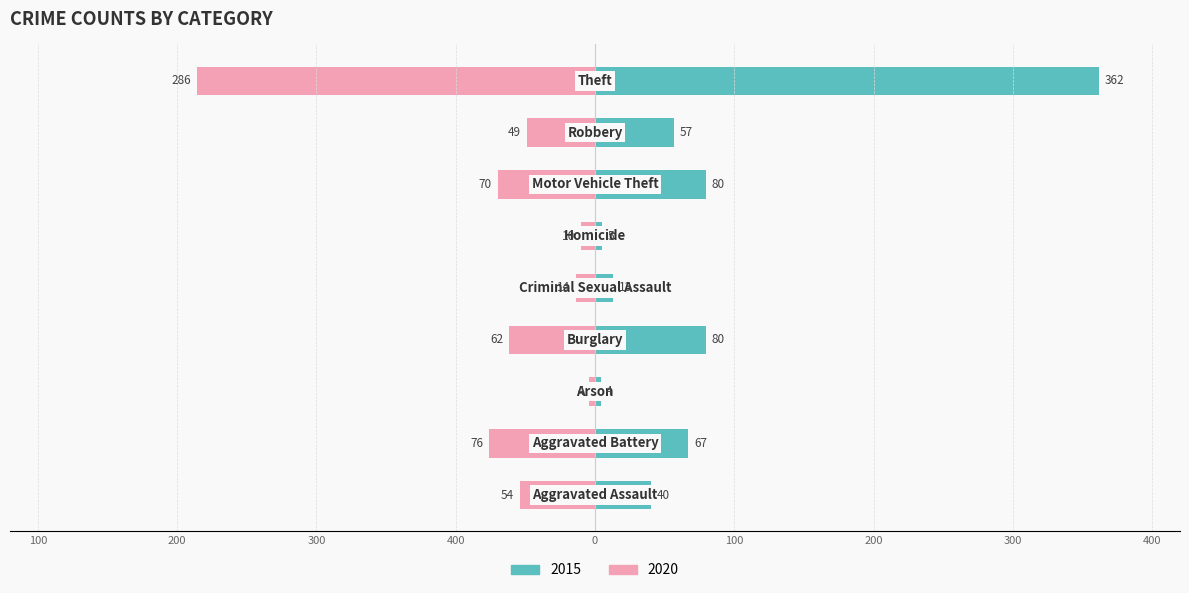

Between Aggravated Assault and Robbery, which series saw the biggest shift?

2015